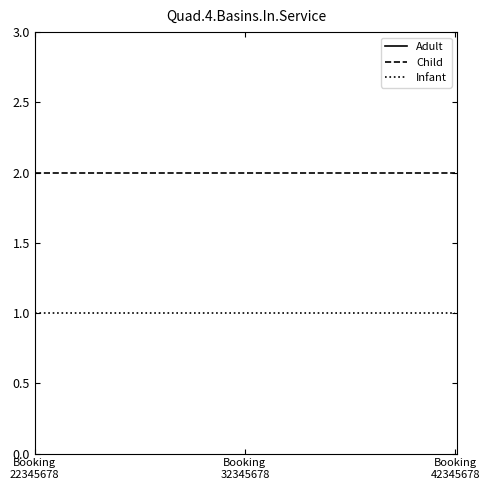

What is the sum of all Child values?

6